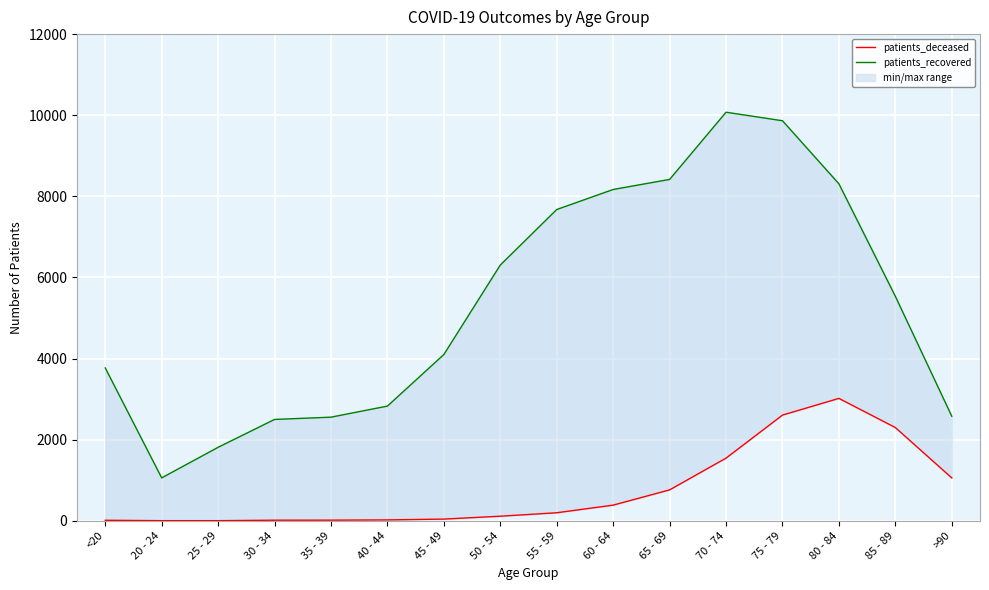

At how many categories does at least one series exceed 4251?

8